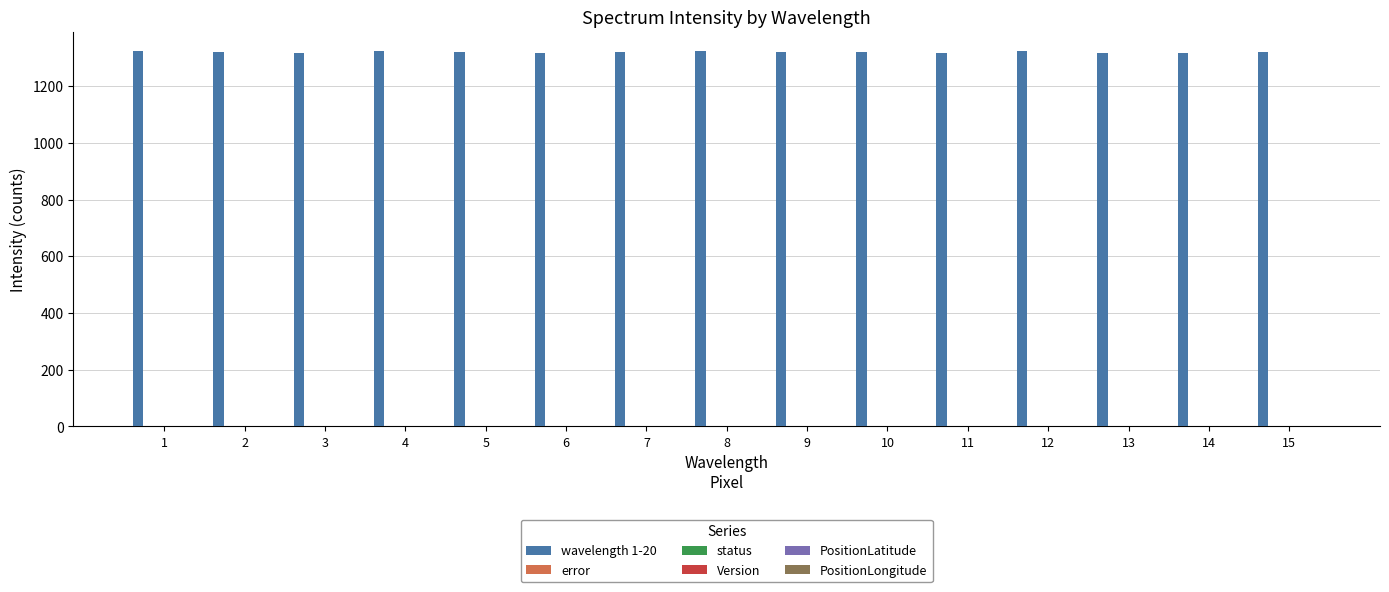

The value of wavelength 1-20 at 11 is 1317. True or false?

True